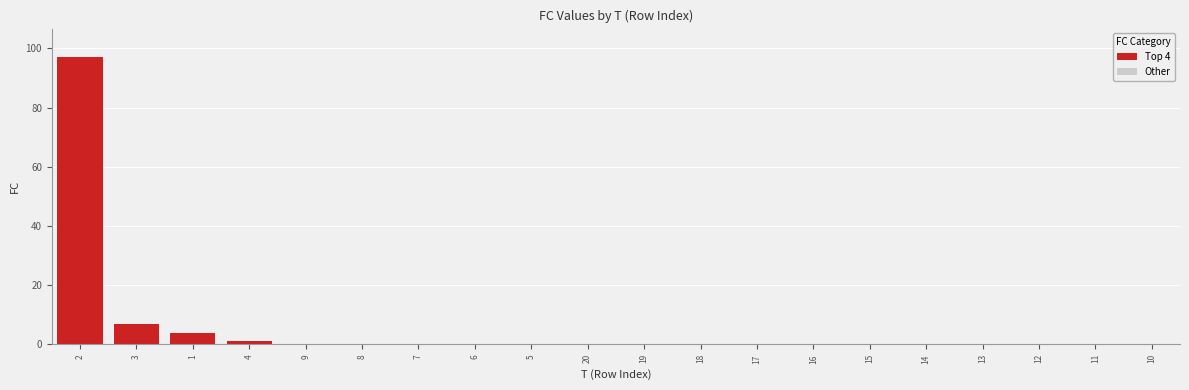

What is the change in value from 2 to 5?

-97